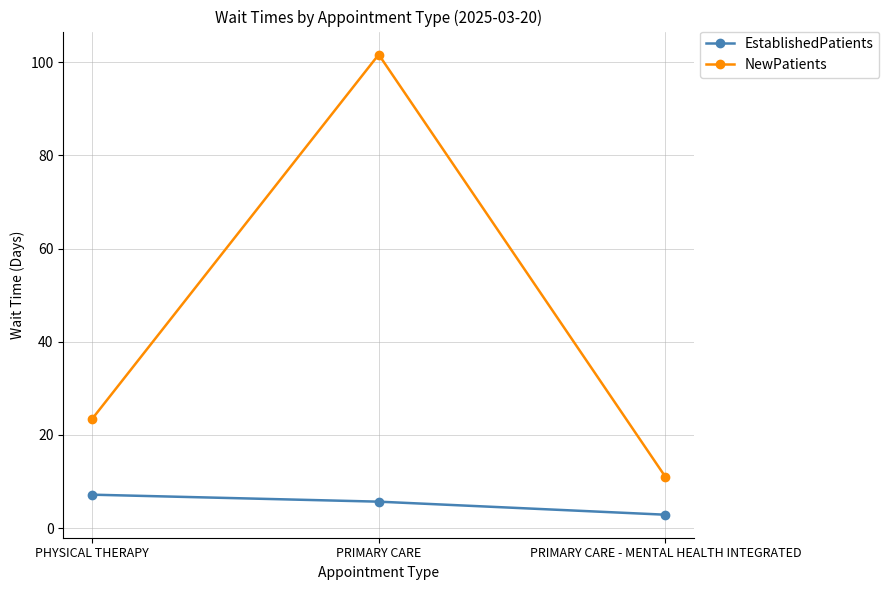

Between PRIMARY CARE and PRIMARY CARE - MENTAL HEALTH INTEGRATED, which series saw the biggest shift?

NewPatients